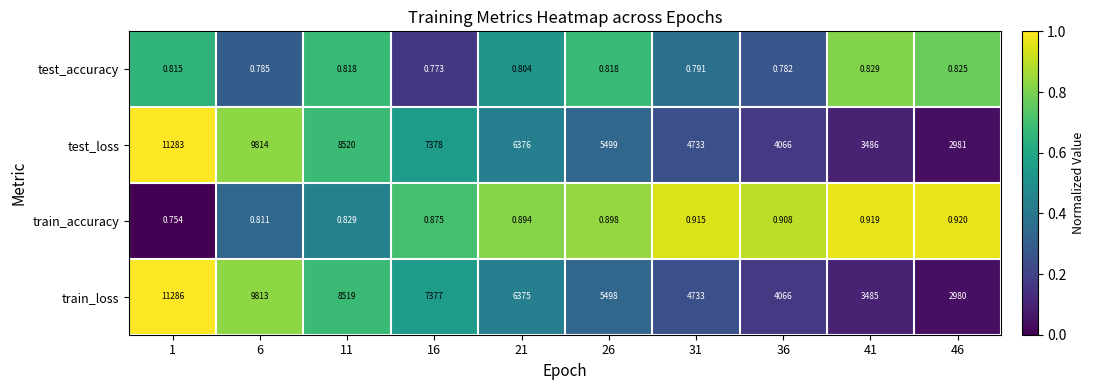

Is the value of test_accuracy at 36 greater than the value of train_loss at 31?

No